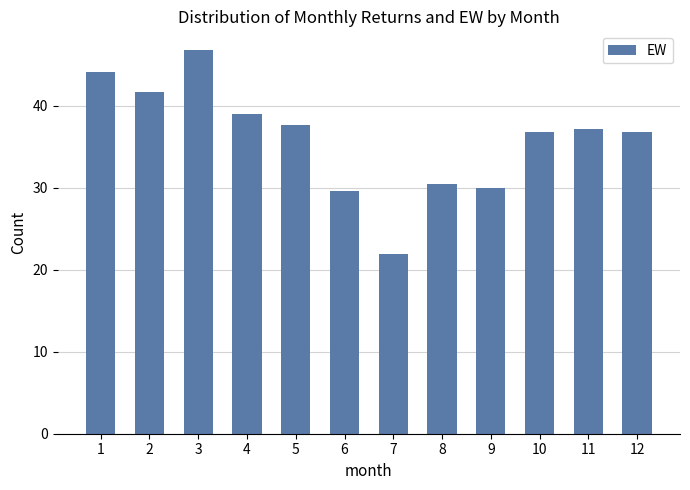

The chart shows a value of 29.9 at 9. True or false?

True